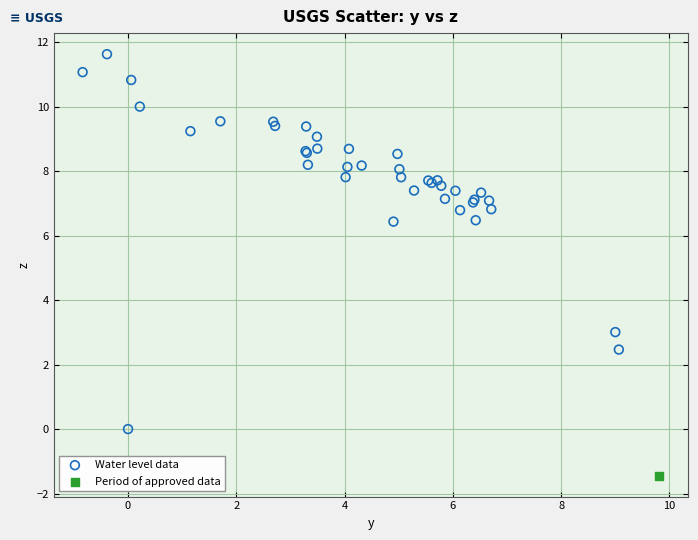

What are all the series names shown in the legend?

Water level data, Period of approved data